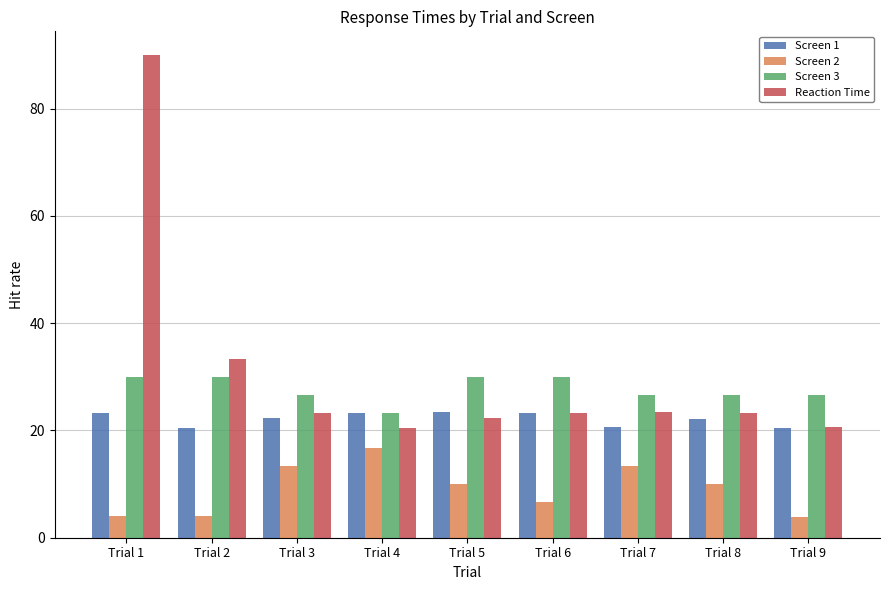

List the series in order of their overall mean, highest first.

Reaction Time, Screen 3, Screen 1, Screen 2